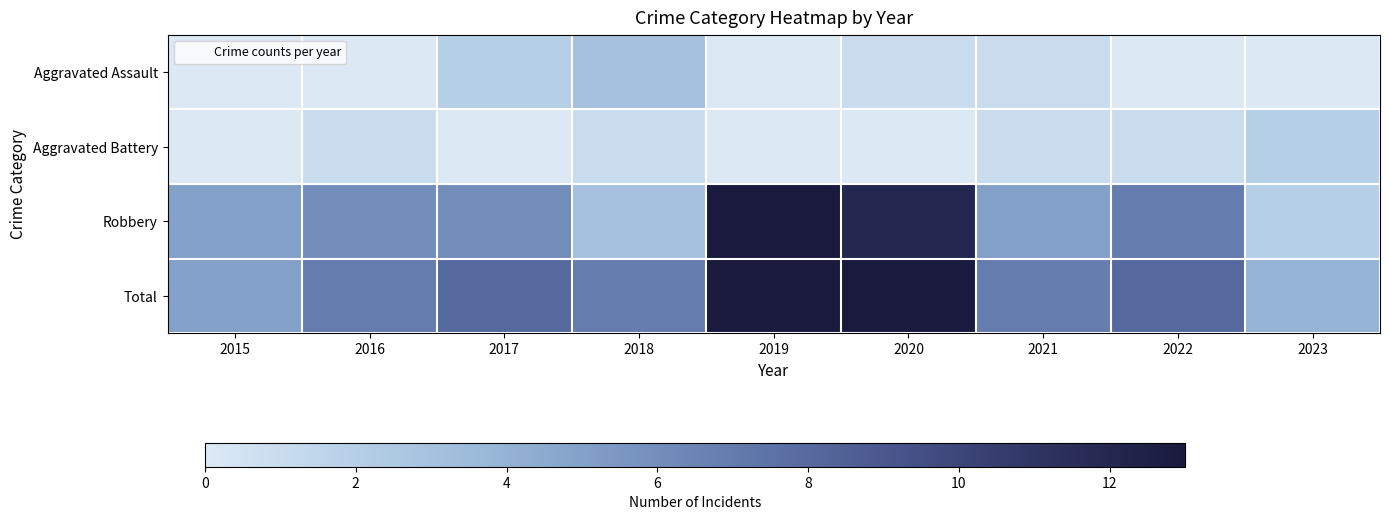

Which series has the largest total across all categories?

Total